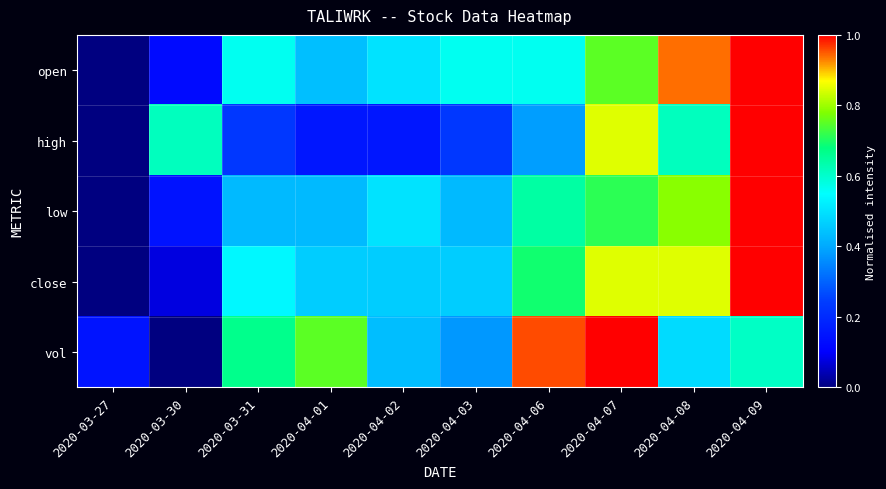

Which series has the largest range (max minus min)?

open